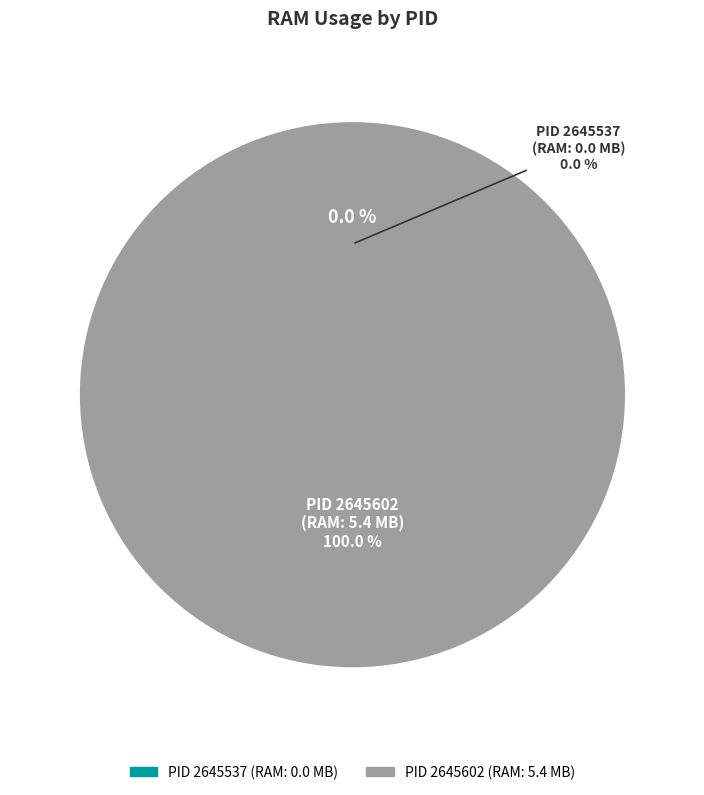

What is the total percentage of 2645602 and 2645537?

100.0%